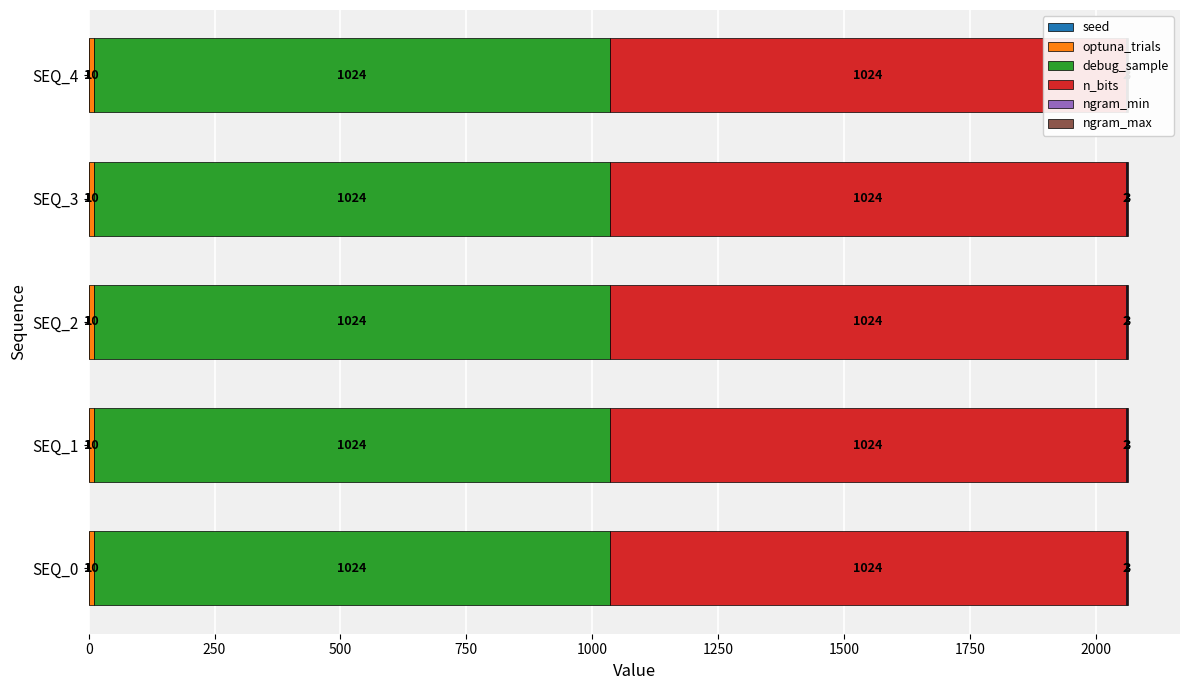

How many groups of bars are there?

5